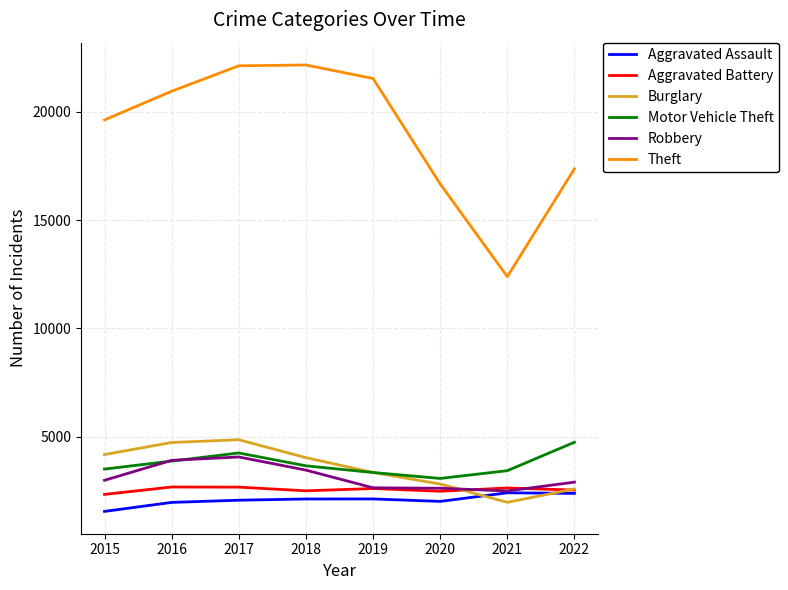

What is the highest value of the Aggravated Battery series?

2680